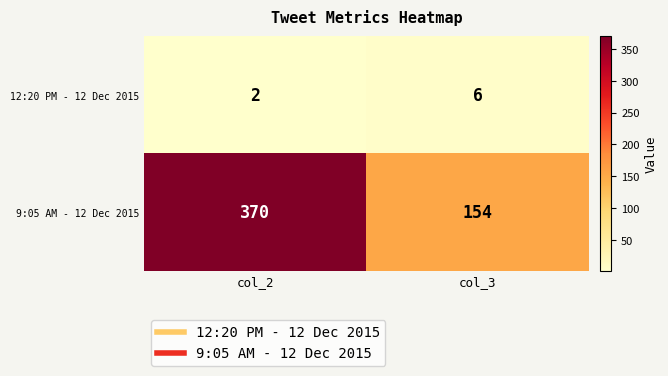

What is the sum of the 12:20 PM - 12 Dec 2015 values at col_3 and col_2?

8